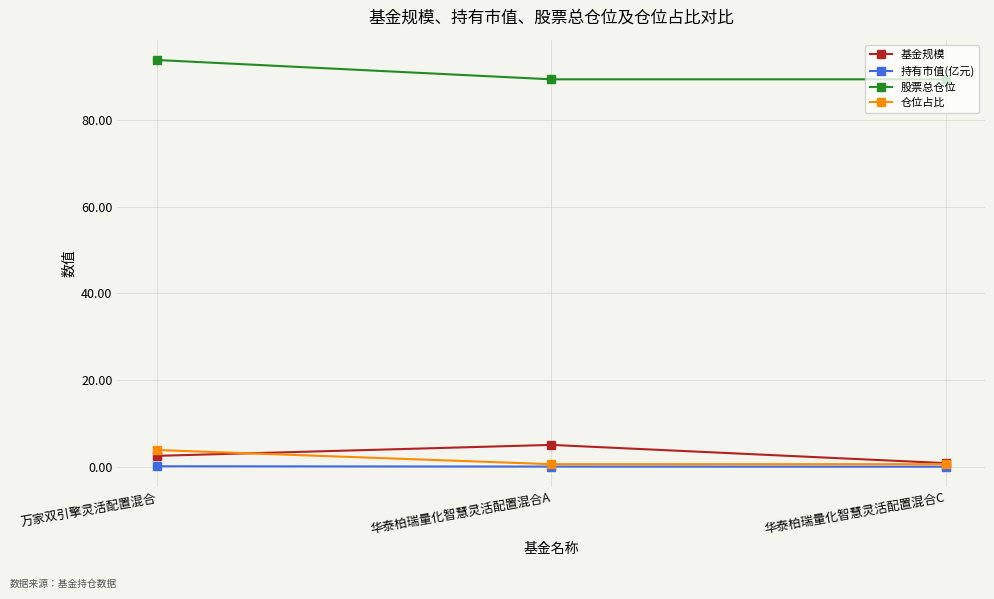

What is the label of the 2nd point from the left?

华泰柏瑞量化智慧灵活配置混合A